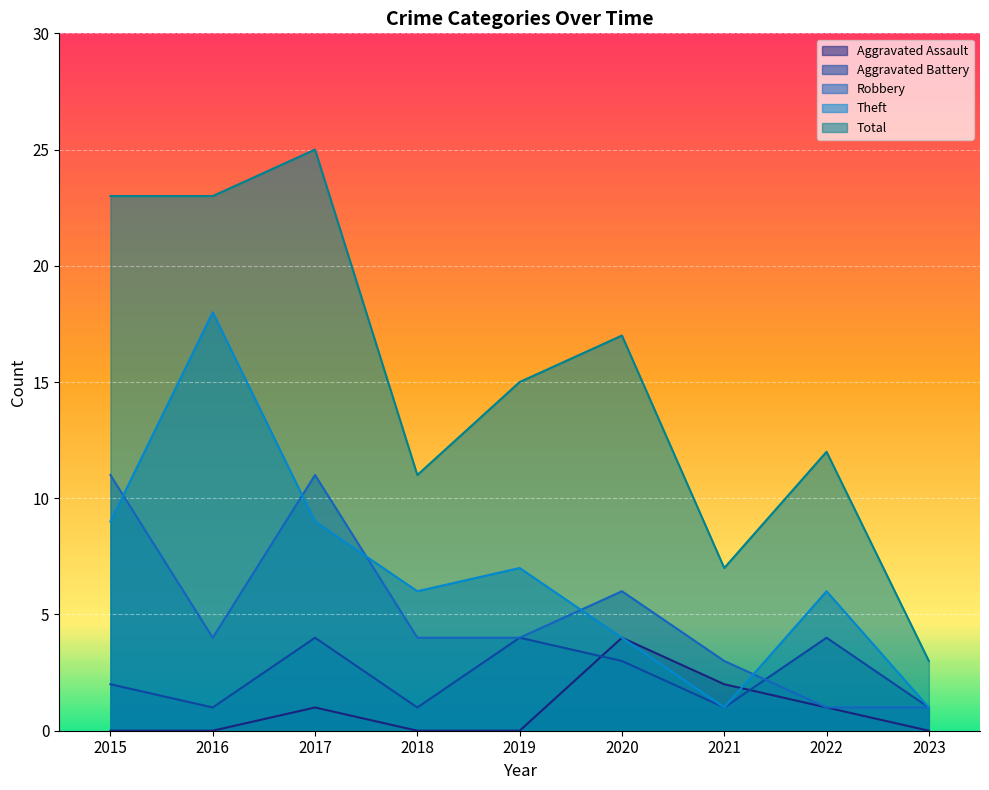

How many lines are shown in the chart?

5